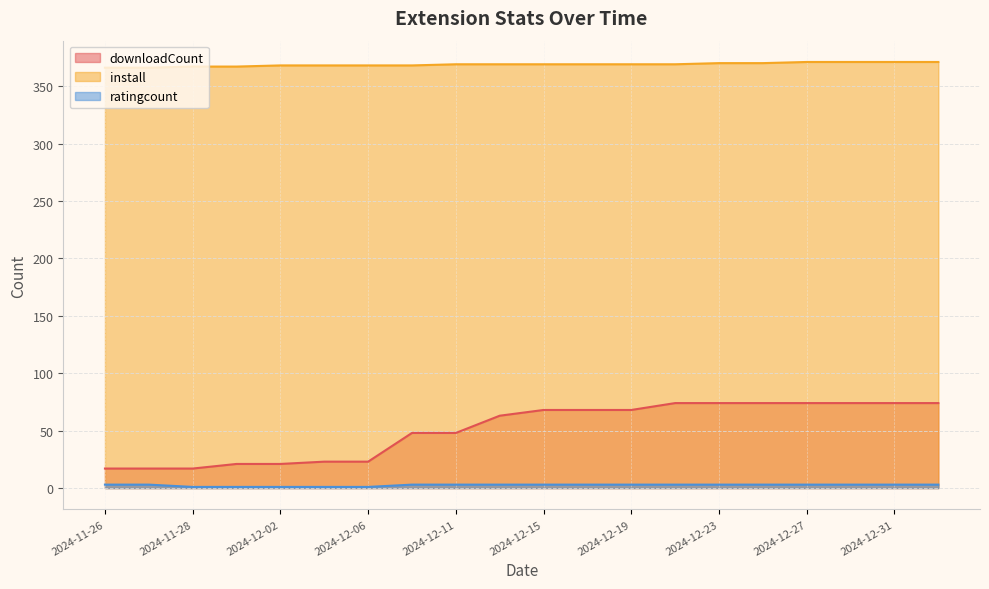

What is the spread (max minus min) of values at 2024-12-31?

368